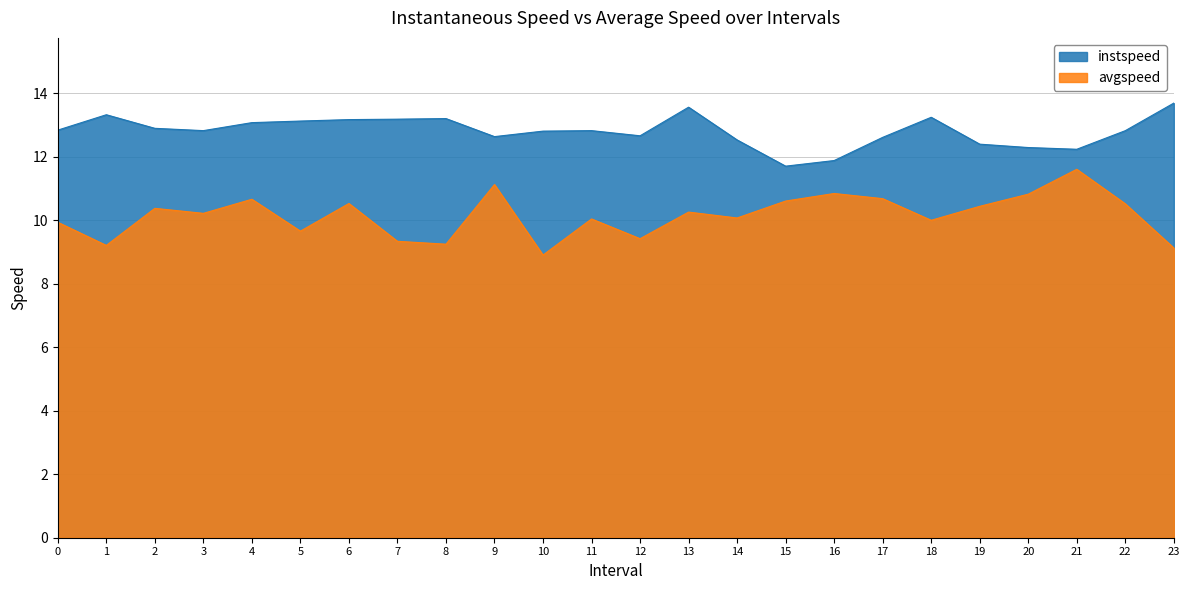

True or false: avgspeed and instspeed intersect in this chart.

False